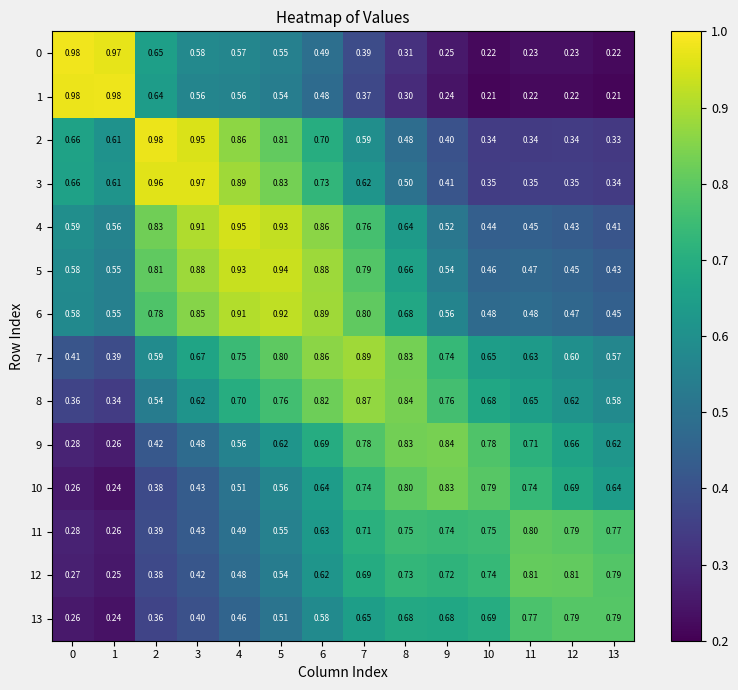

Is the value of 5 at 8 greater than the value of 12 at 7?

No